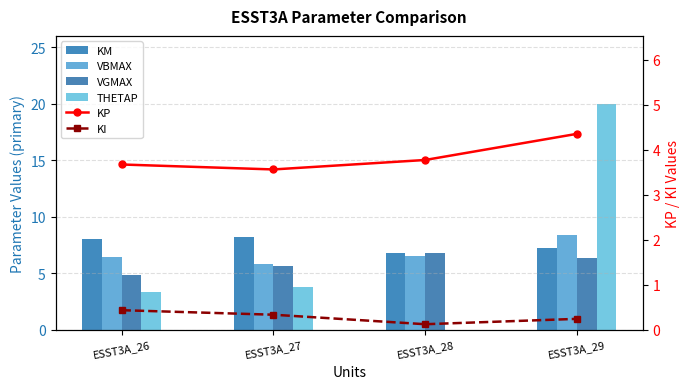

What is the total value across all series at ESST3A_26?

26.8